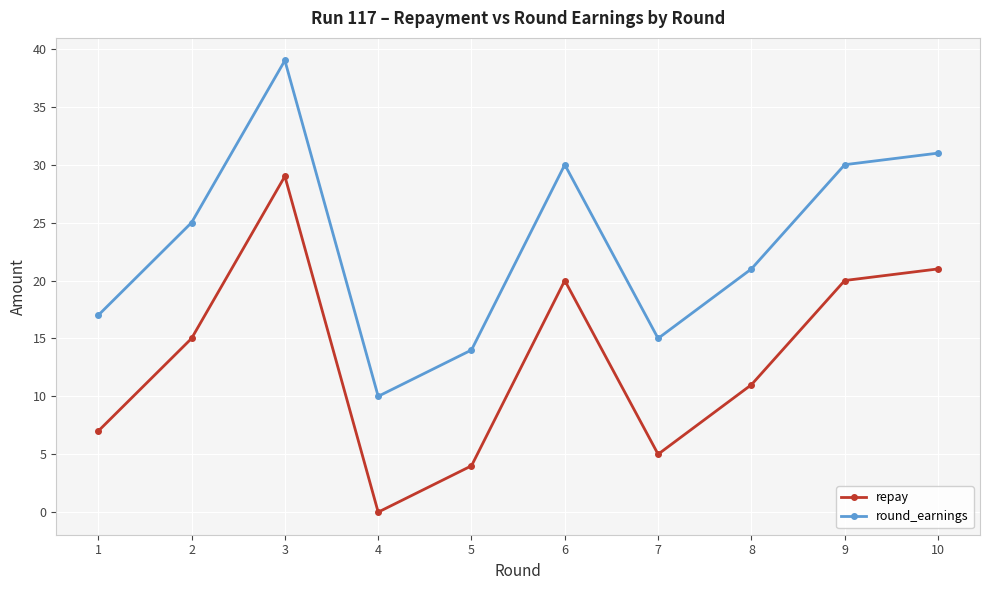

Reading left to right, what are all the values shown in this chart?

repay: 7	15	29	0	4	20	5	11	20	21
round_earnings: 17	25	39	10	14	30	15	21	30	31